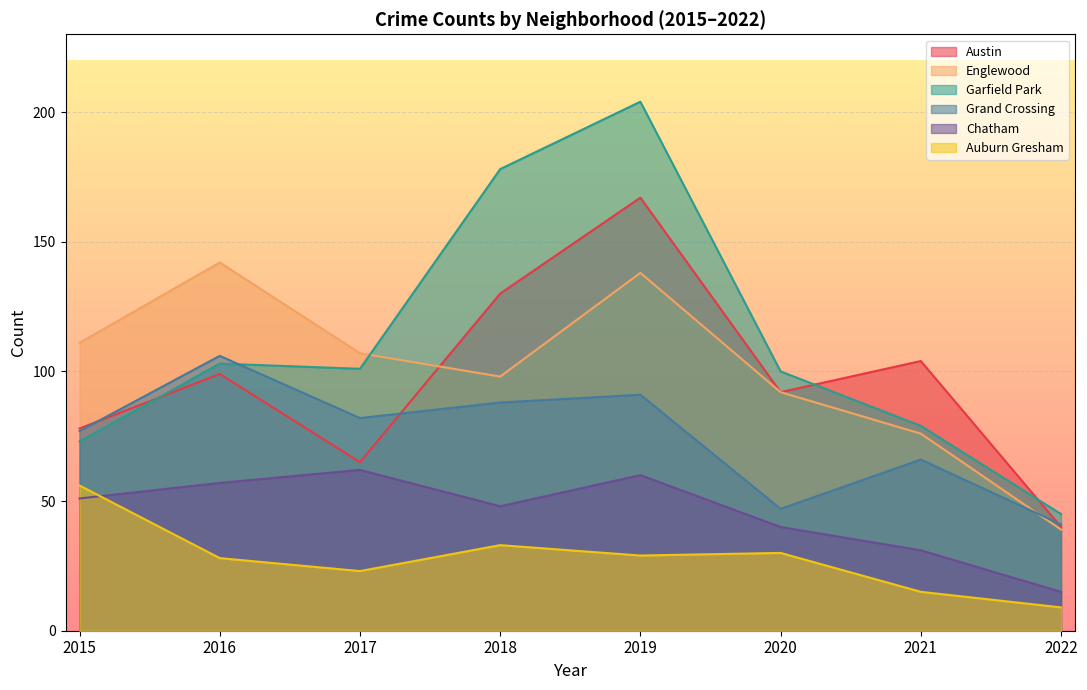

At which label does Garfield Park reach its minimum?

2022